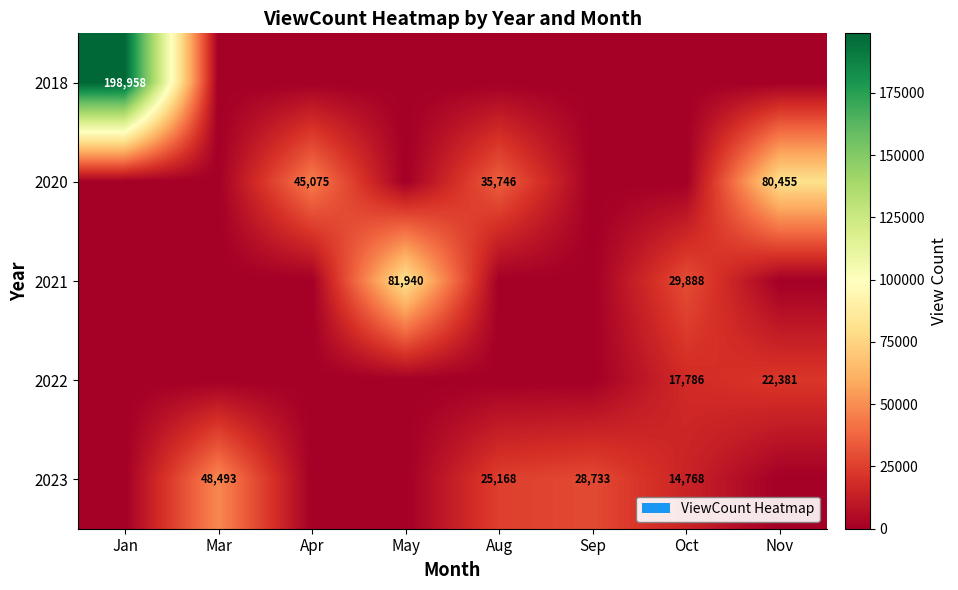

The value of 2021 at Oct is 44161. True or false?

False